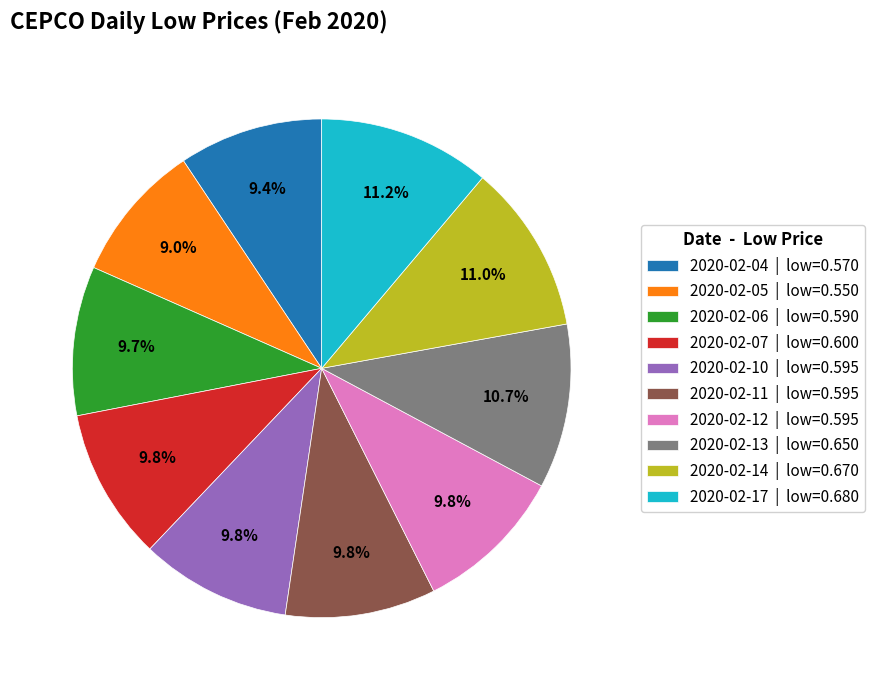

How many slices are in this pie chart?

10